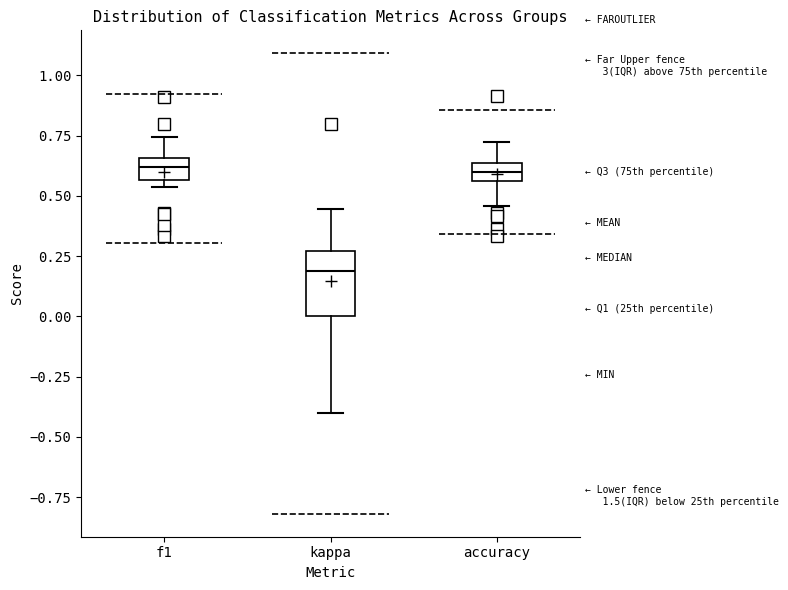

Which box's median line is the lowest?

kappa